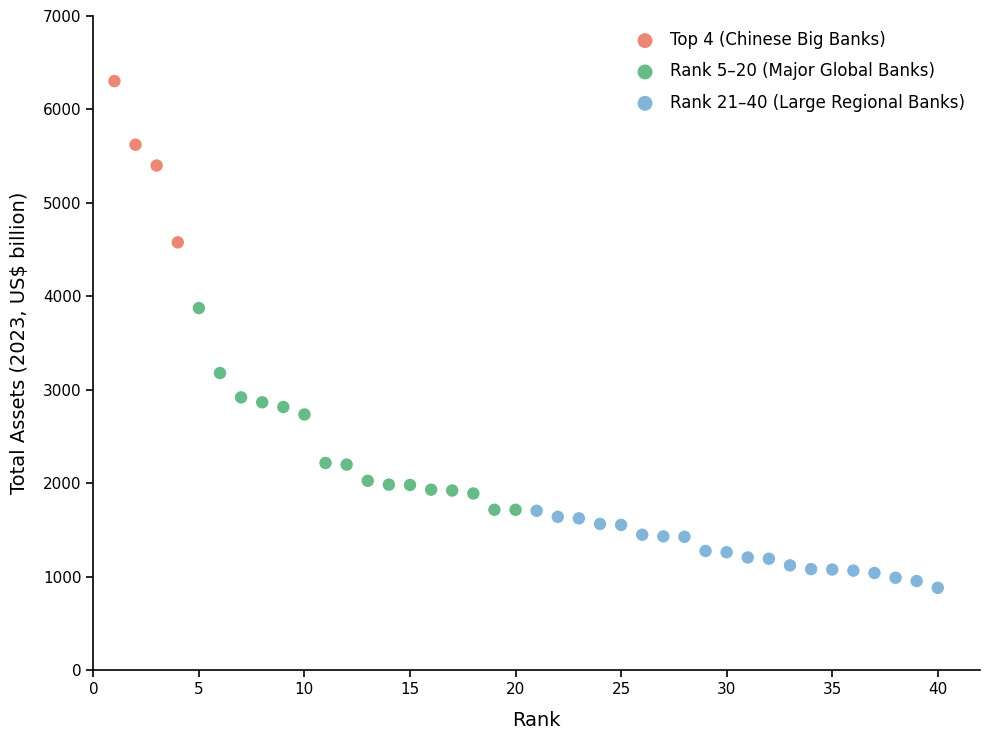

What are all the series names shown in the legend?

Top 4 (Chinese Big Banks), Rank 5–20 (Major Global Banks), Rank 21–40 (Large Regional Banks)